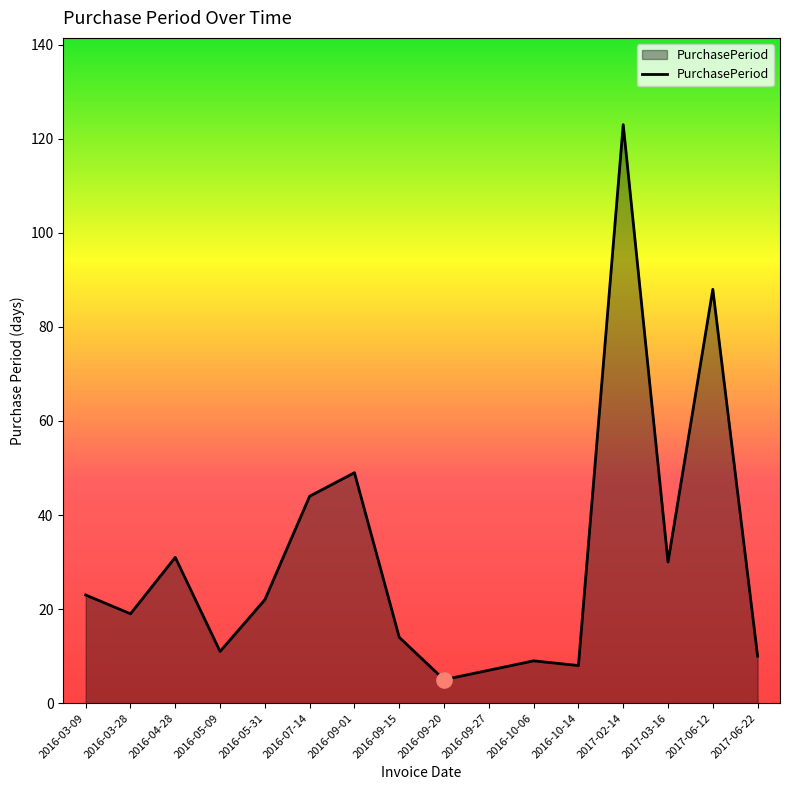

Approximately how many times larger is the value at 2016-07-14 compared to 2016-03-09?

1.9